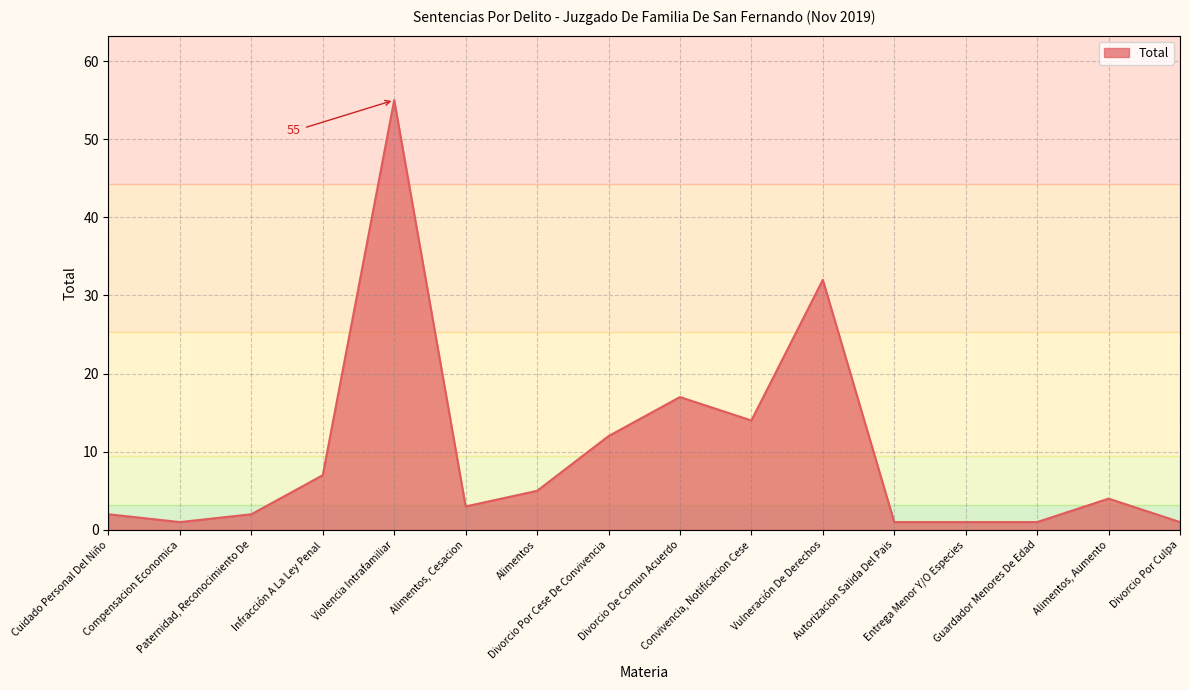

Reading left to right, transcribe all the data shown in this chart.

Cuidado Personal Del Niño=2	Compensacion Economica=1	Paternidad, Reconocimiento De=2	Infracción A La Ley Penal=7	Violencia Intrafamiliar=55	Alimentos, Cesacion=3	Alimentos=5	Divorcio Por Cese De Convivencia=12	Divorcio De Comun Acuerdo=17	Convivencia, Notificacion Cese=14	Vulneración De Derechos=32	Autorizacion Salida Del Pais=1	Entrega Menor Y/O Especies=1	Guardador Menores De Edad=1	Alimentos, Aumento=4	Divorcio Por Culpa=1